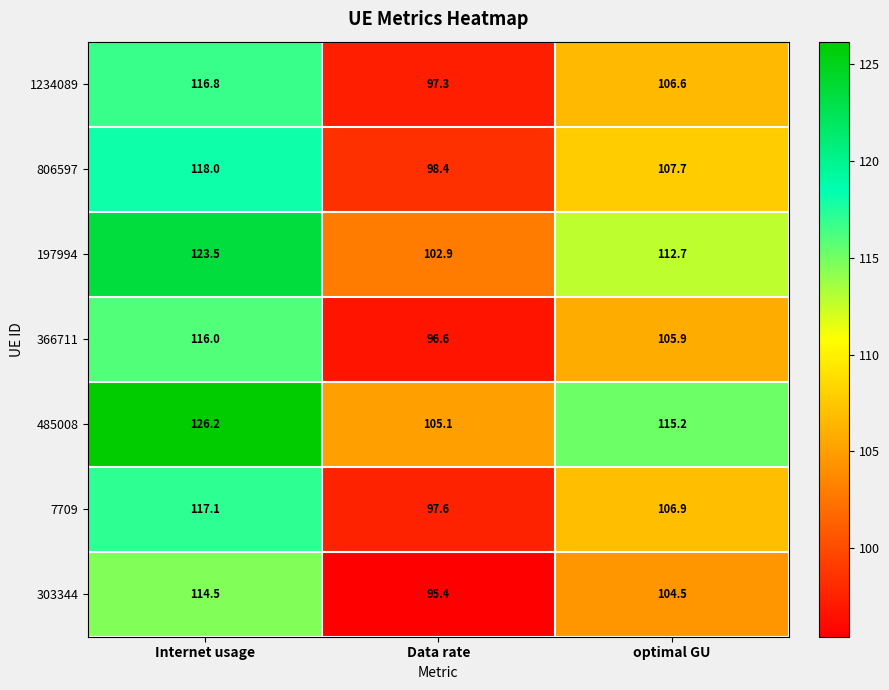

Count the number of data series in this chart.

7